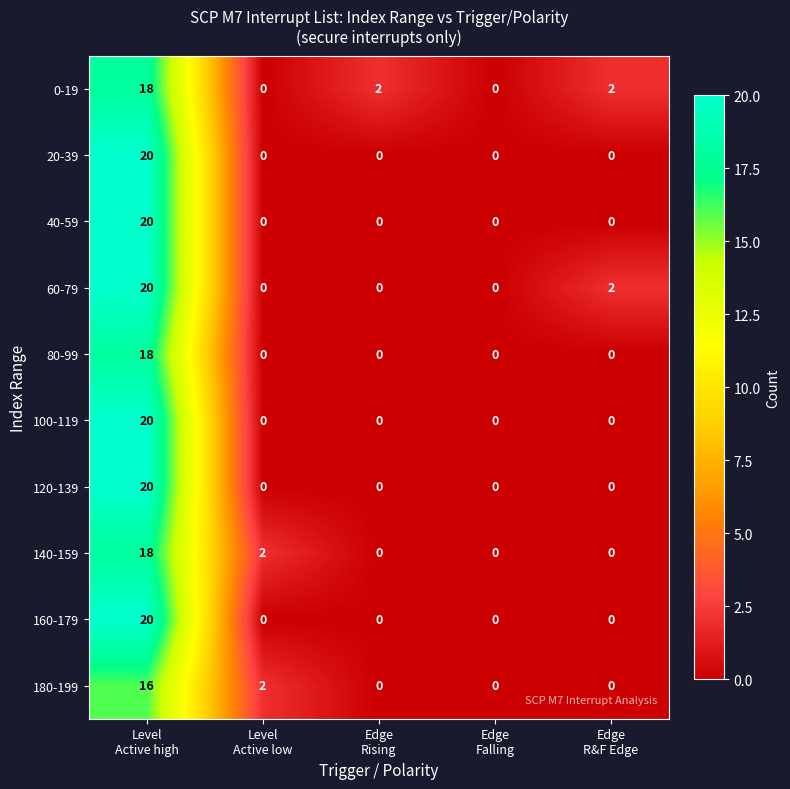

At which category is the sum across all series the highest?

Level
Active high